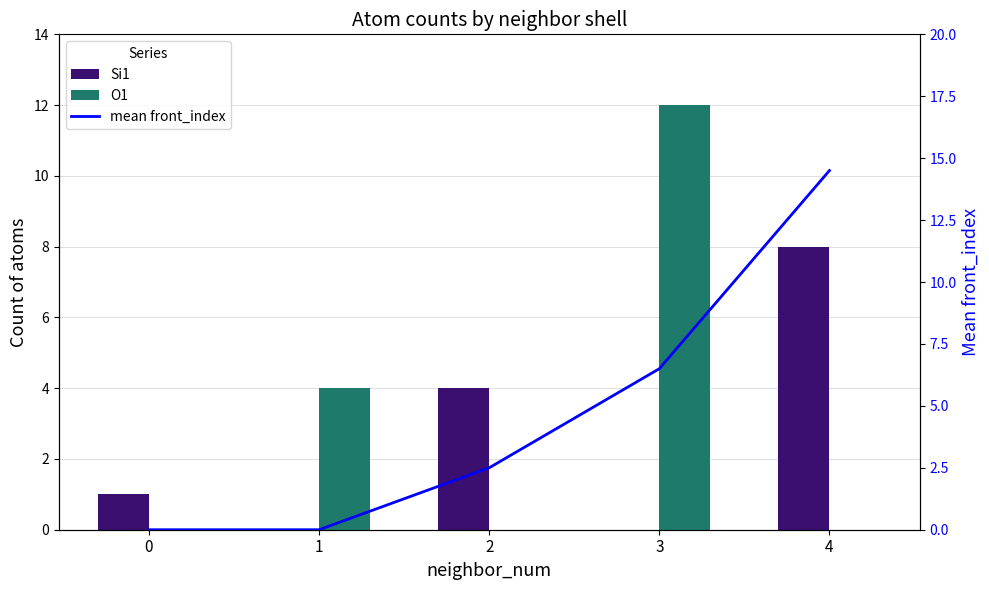

Which series has the largest total across all categories?

mean front_index